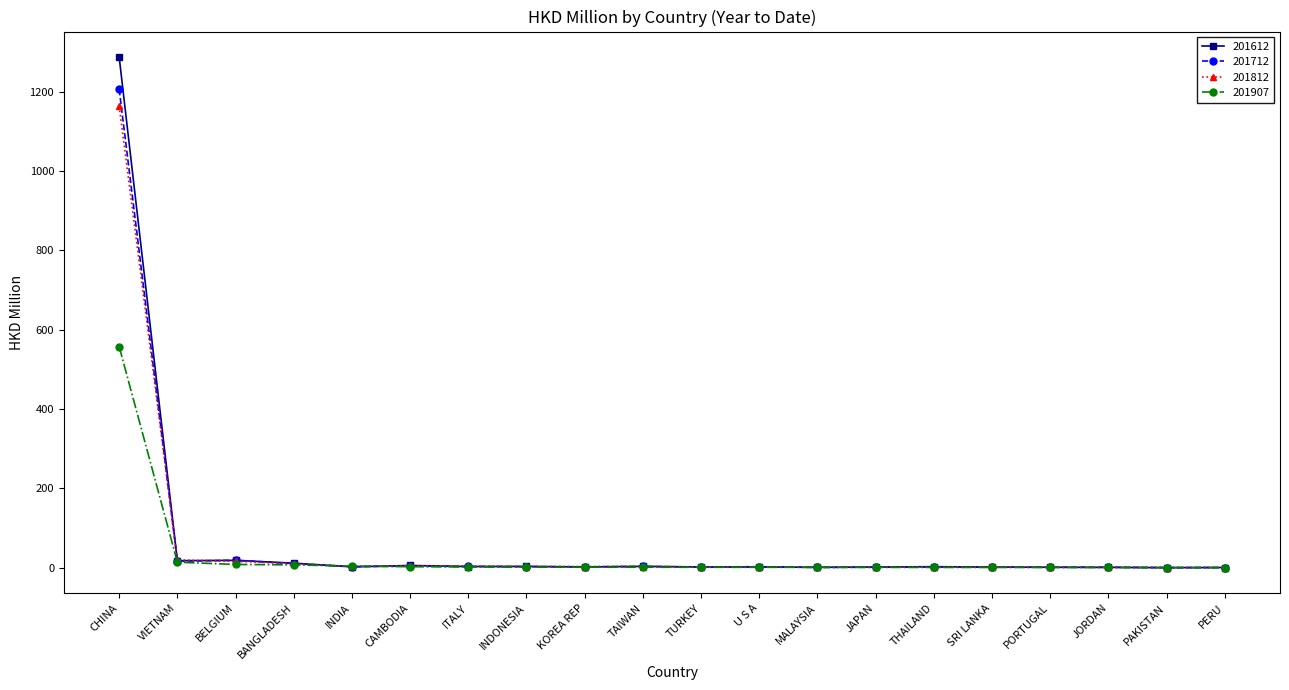

What is the difference between the 201612 values at ITALY and U S A?

1.3